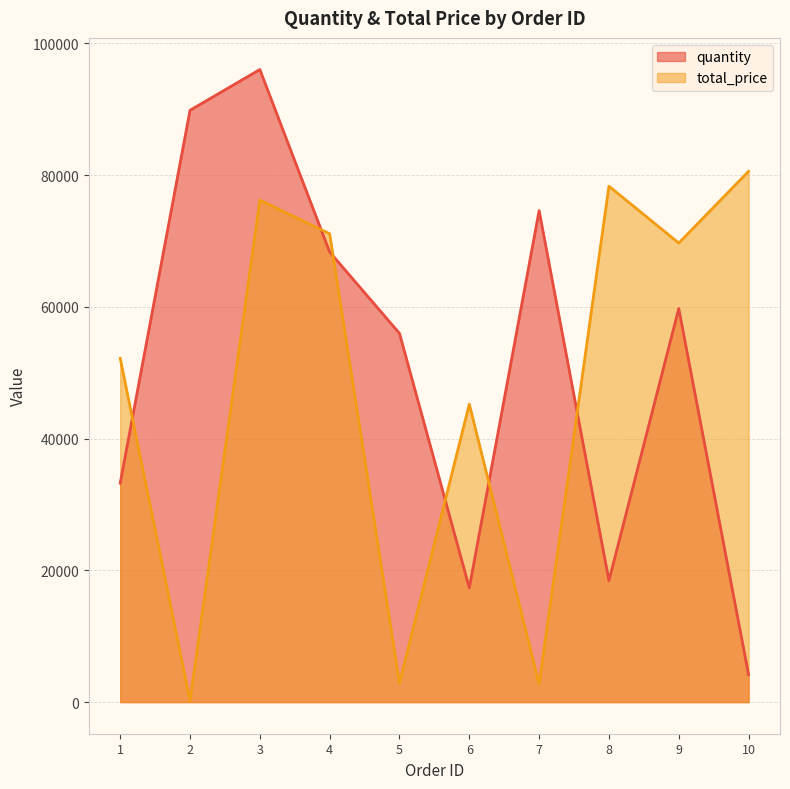

Between which two adjacent categories do quantity and total_price first intersect?

1 and 2